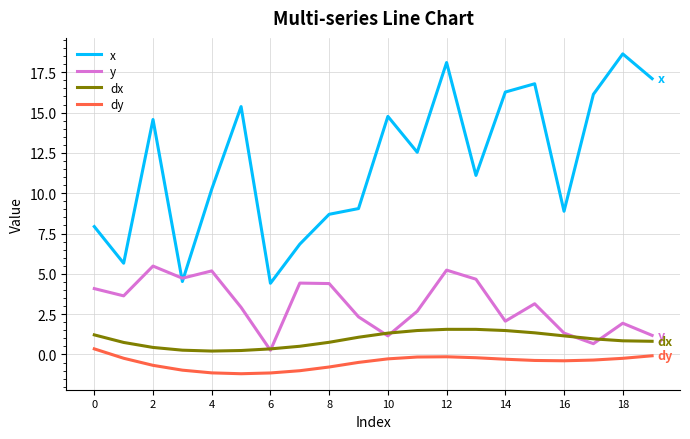

True or false: dx and x intersect in this chart.

False